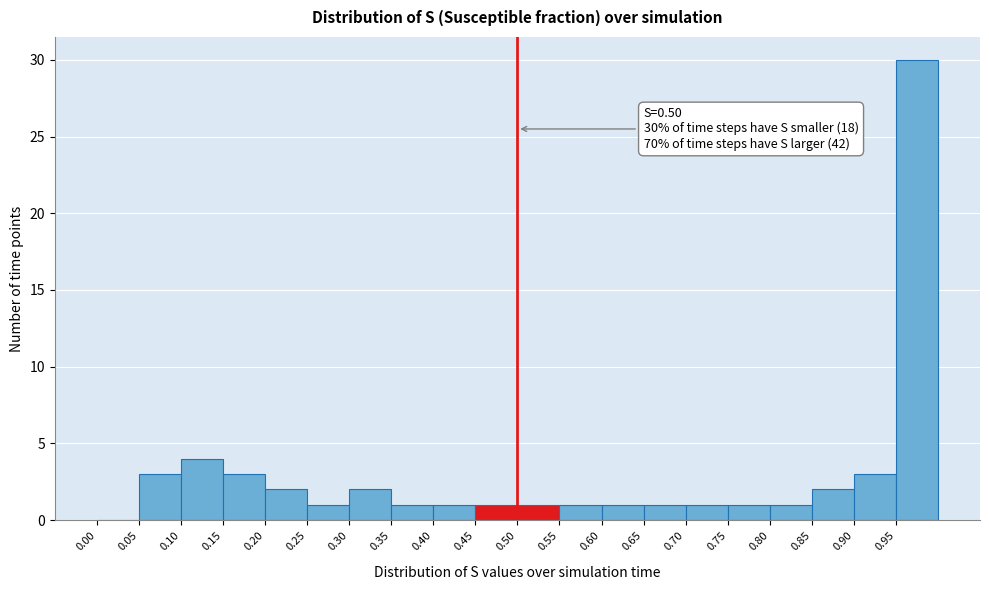

Which range on the x-axis has the tallest bar?

0.95 to 1.00